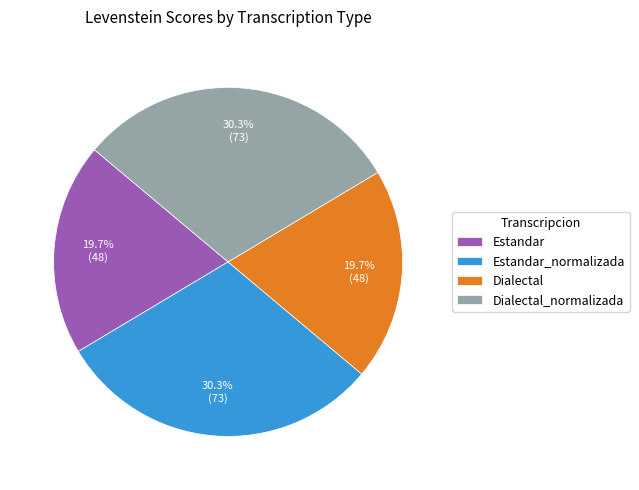

Approximately how many times larger is the value at Estandar_normalizada compared to Dialectal_normalizada?

1.0